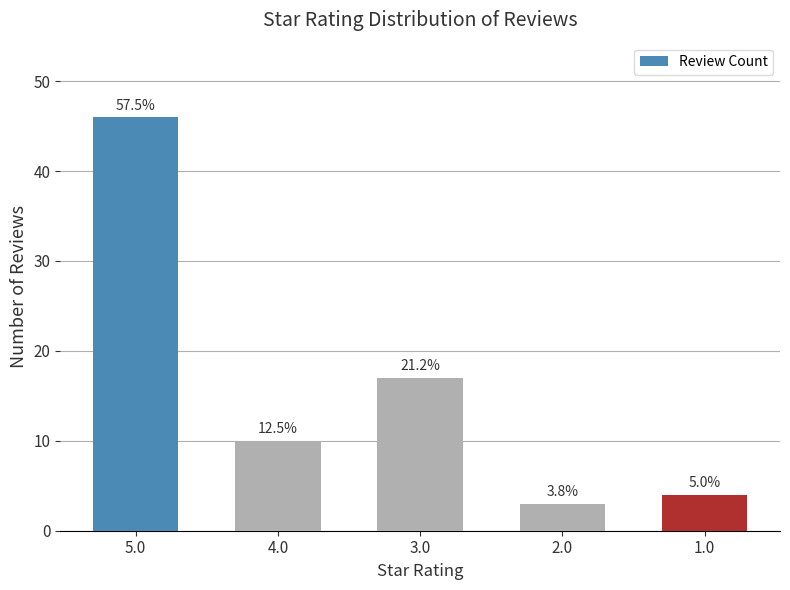

Reading left to right, extract all data points from this chart.

5.0=46	4.0=10	3.0=17	2.0=3	1.0=4